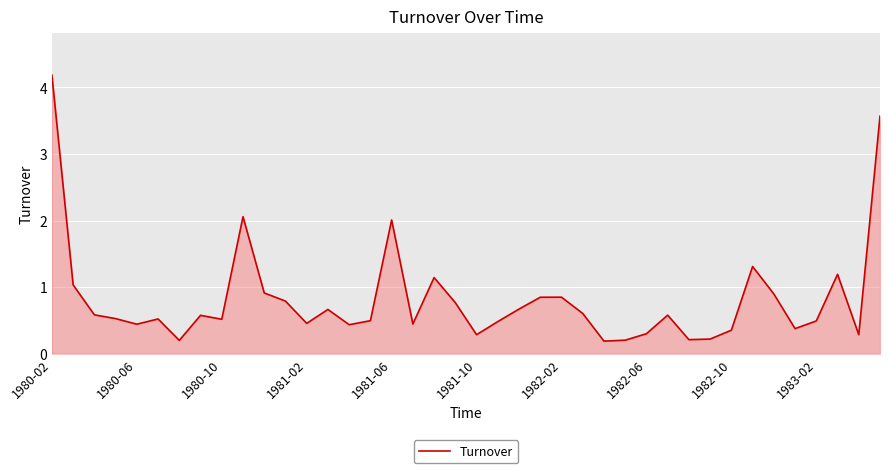

What is the difference between the maximum and minimum values?

4.0